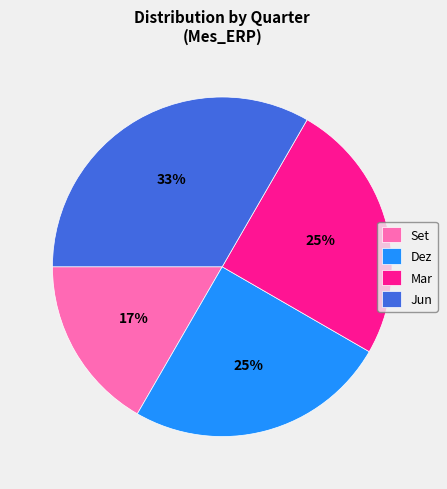

Count the number of slices in the pie.

4